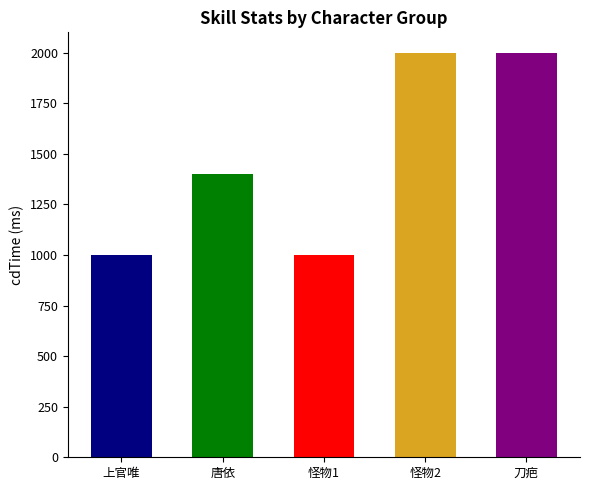

How many categories are shown in the chart?

5